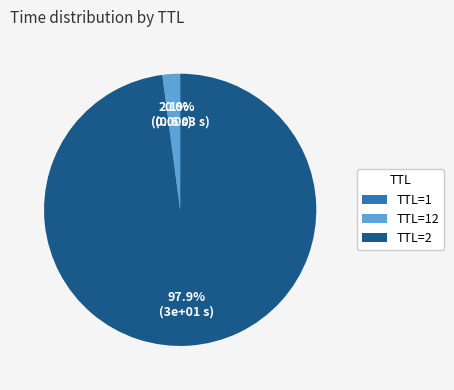

Does any single category account for the majority?

Yes